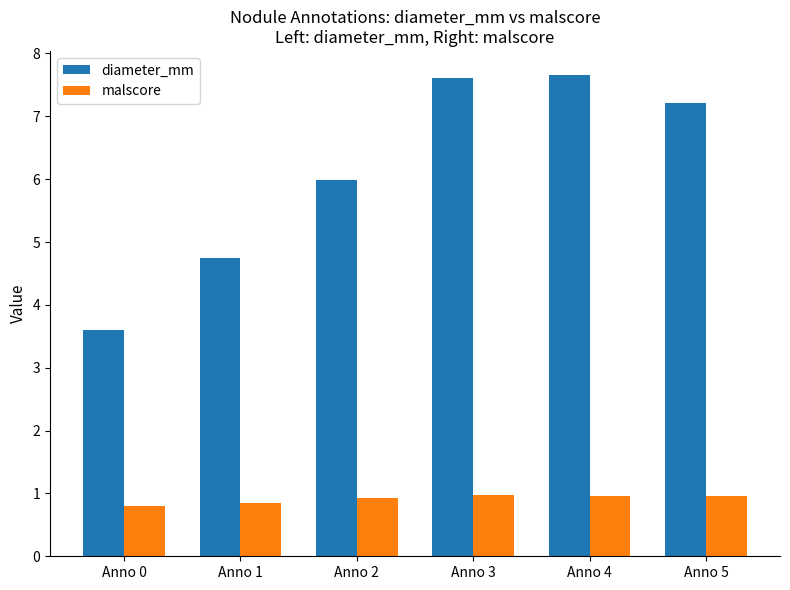

How many bars are there in each group?

2